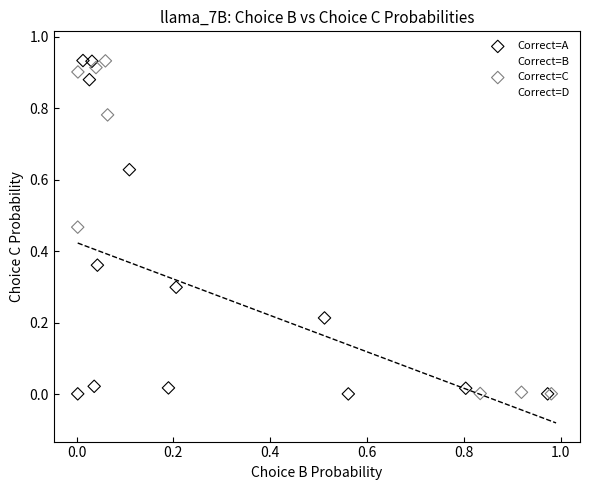

Which series has the largest Y range (max minus min)?

Correct=B